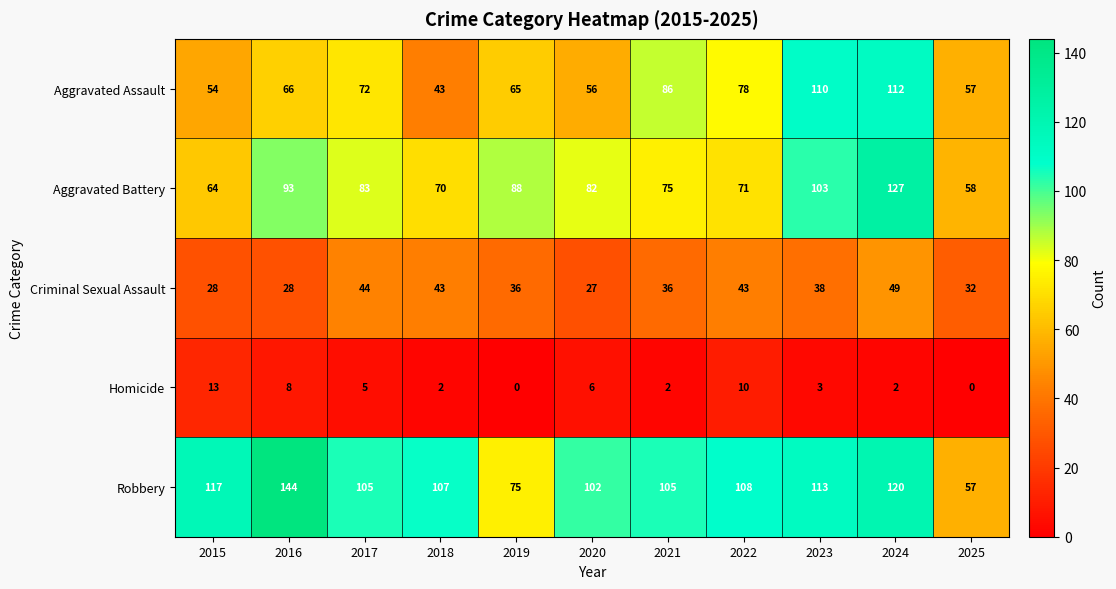

Which series has the widest spread of values?

Robbery